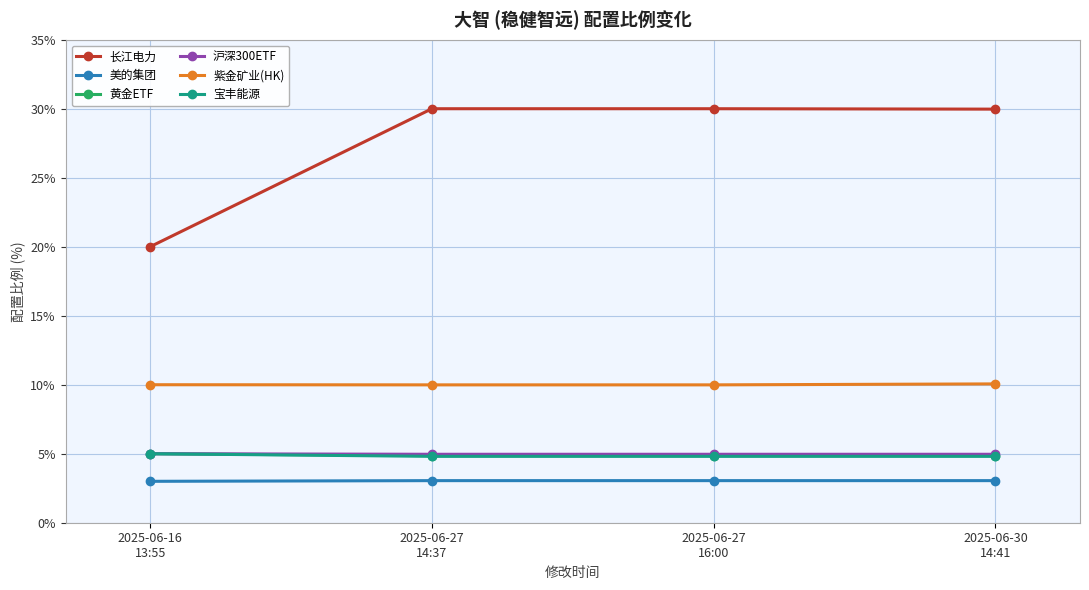

The 长江电力 series shows 20.0 at 2025-06-16
13:55. True or false?

True